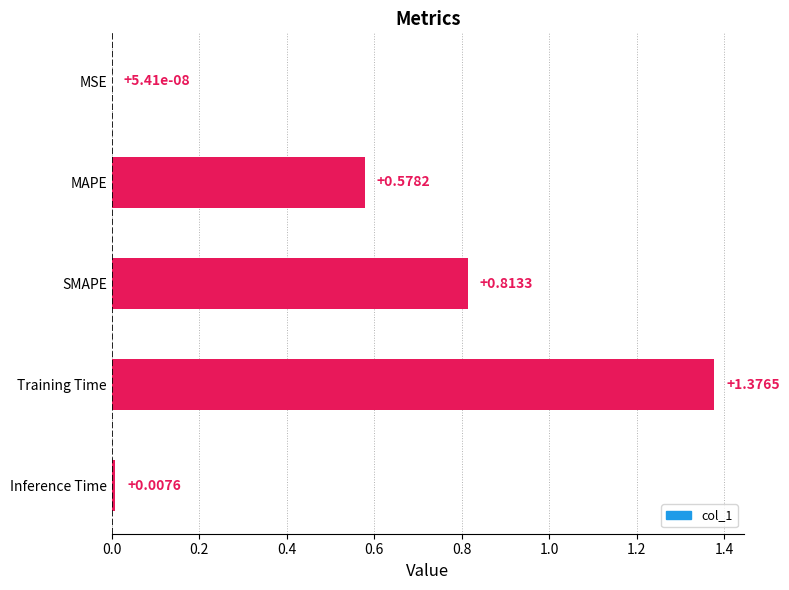

Where is the data nearest to the value 0?

MSE